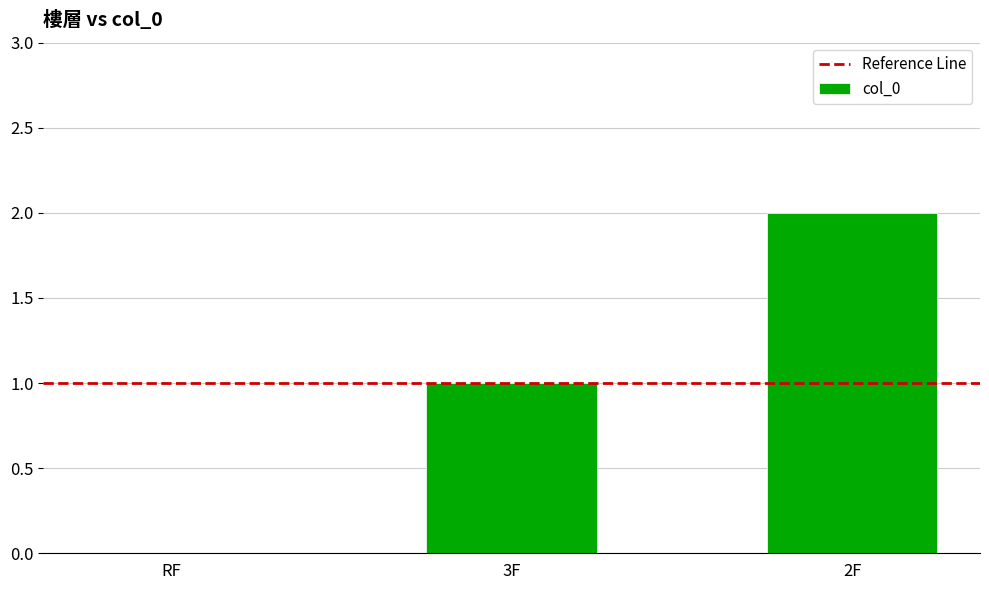

How many series are shown in this chart?

1